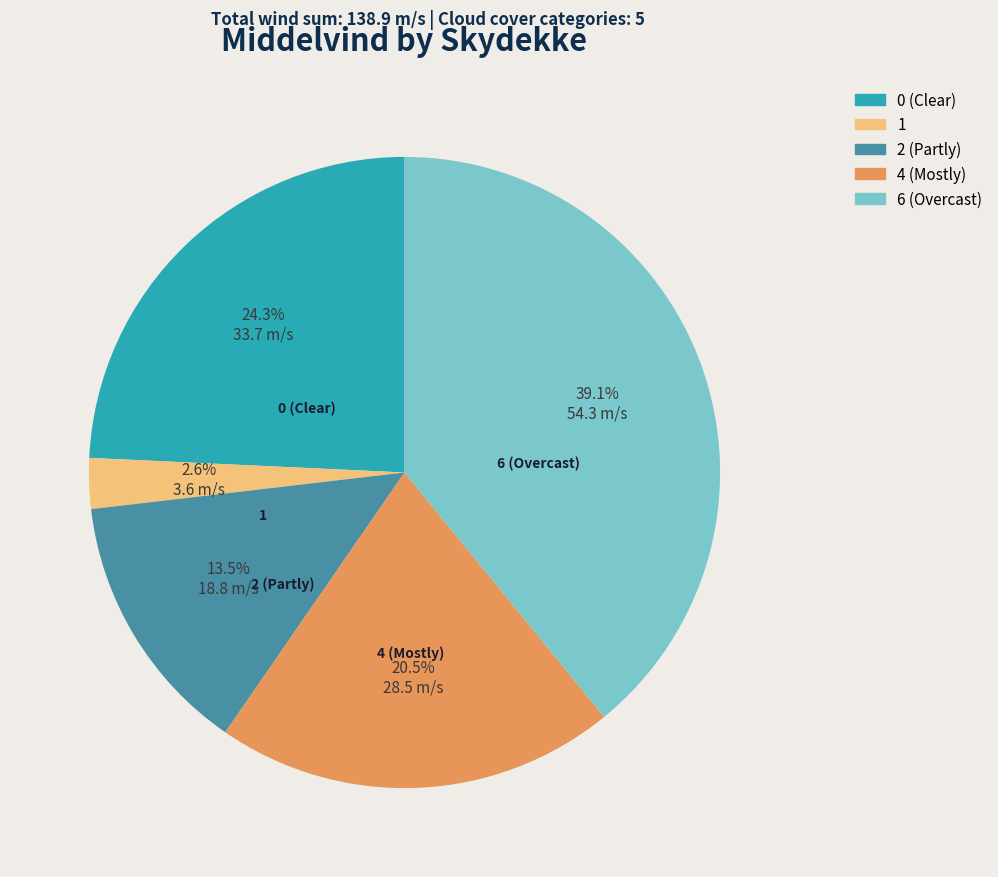

To the nearest percent, what is the average slice percentage?

20%